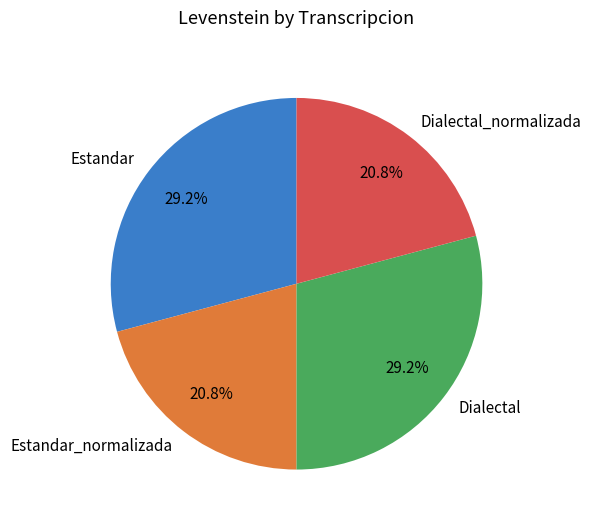

What is the total percentage of Dialectal_normalizada and Estandar?

50.0%